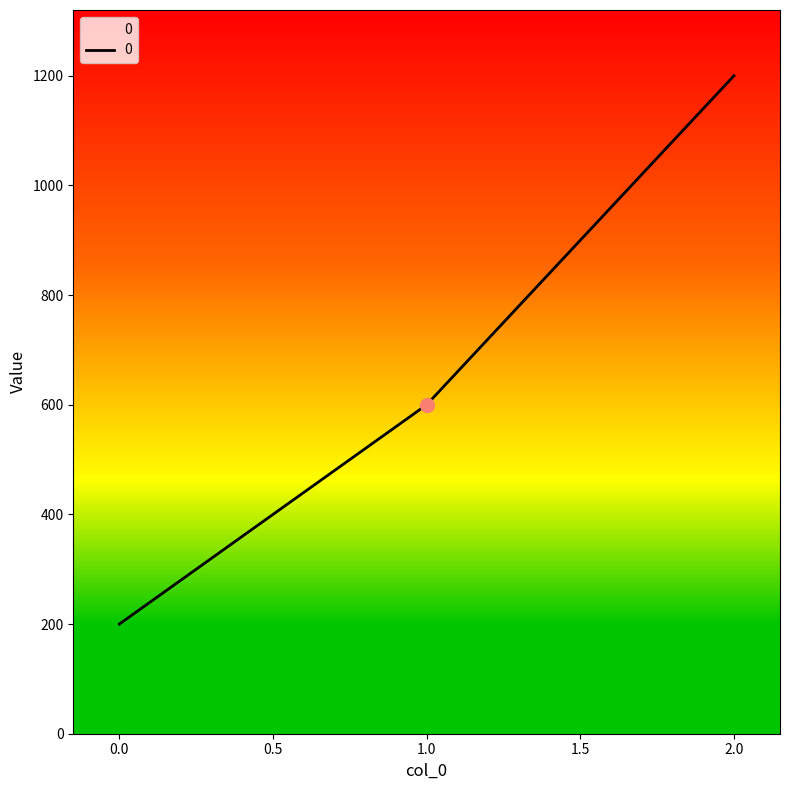

Does the chart display data point markers on the line(s)?

No